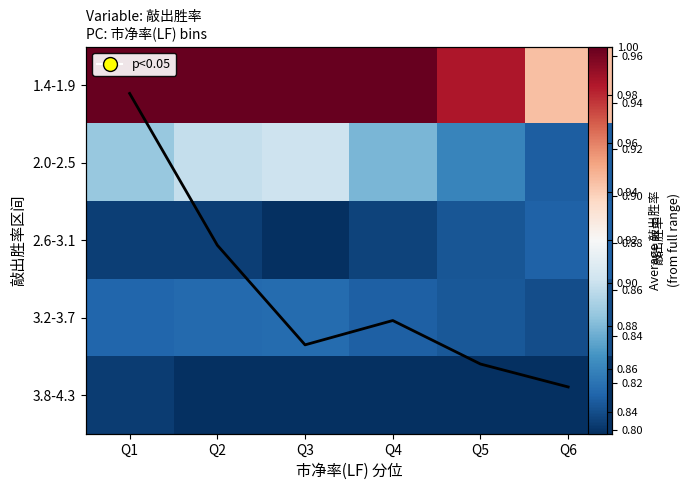

Which series has the widest spread of values?

1.4-1.9